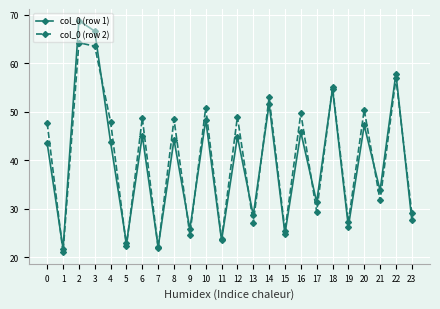

The value of col_0 (row 1) at 5 is 12.2. True or false?

False